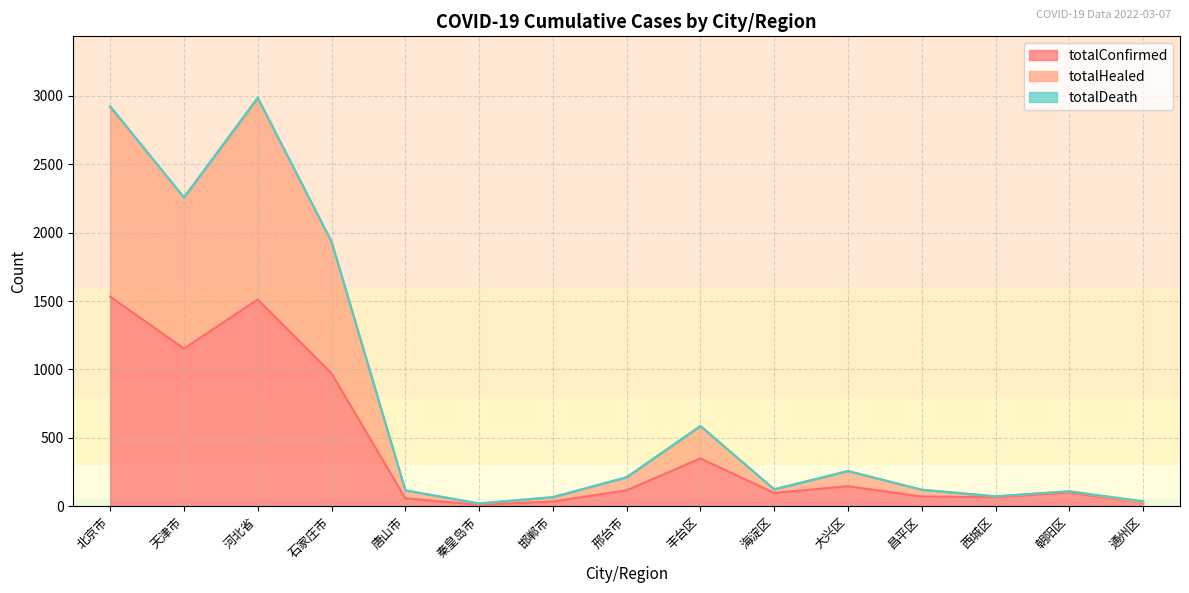

Where is the first local maximum for totalConfirmed?

河北省